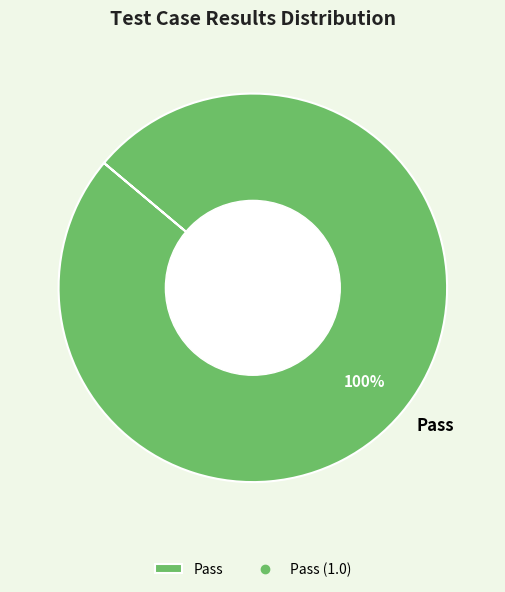

The Pass slice represents 87% of the pie. True or false?

False